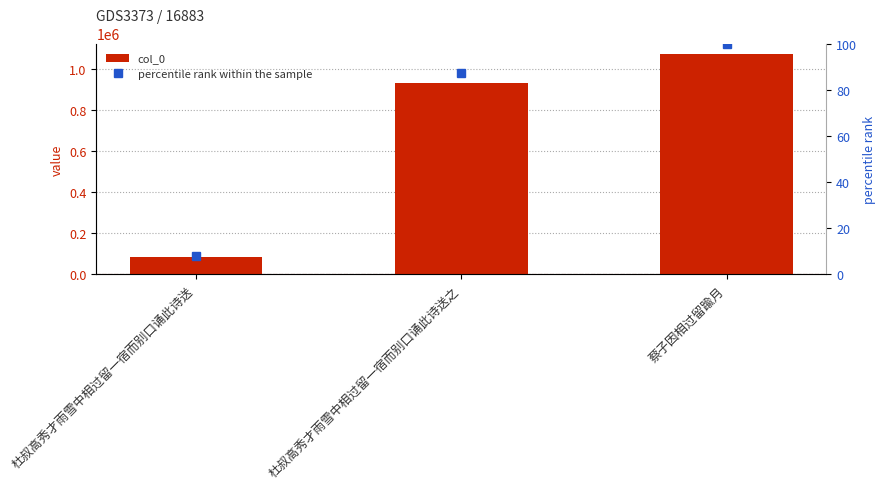

How many data points in percentile rank within the sample are above 87?

2